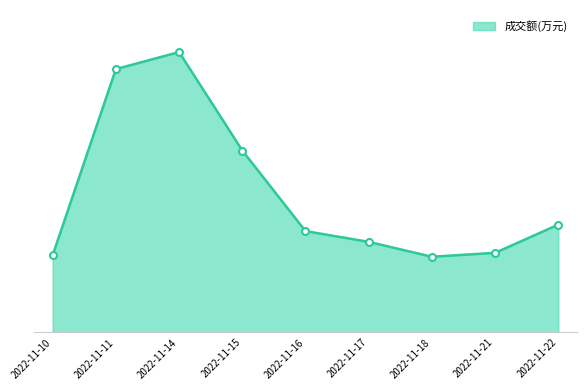

Approximately how many times larger is the value at 2022-11-18 compared to 2022-11-10?

1.0